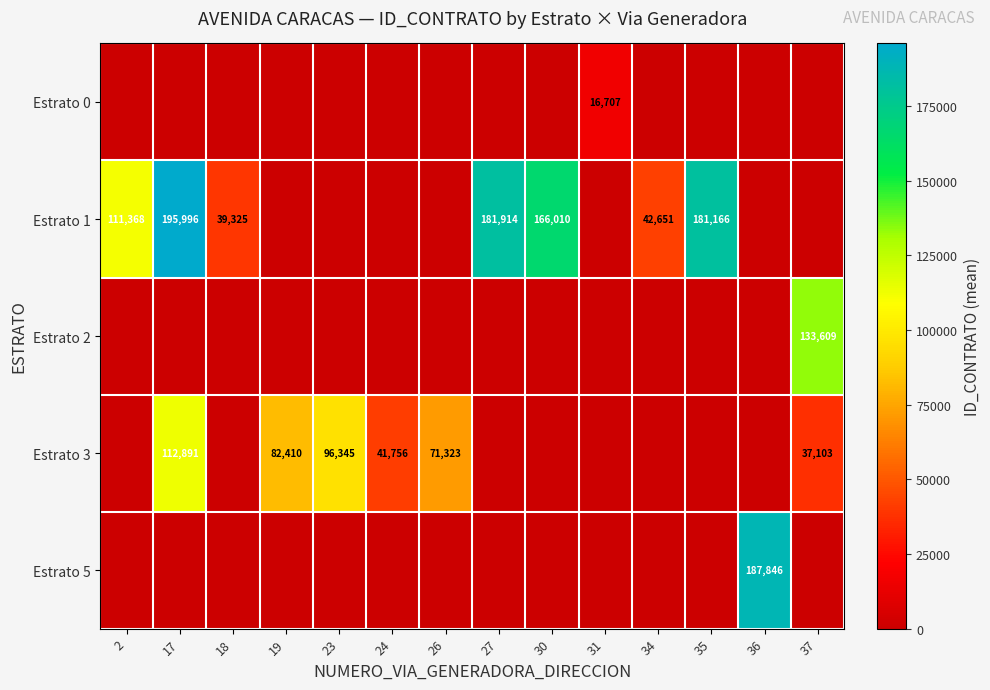

Is it true that Estrato 1 equals 181026 at 2?

False